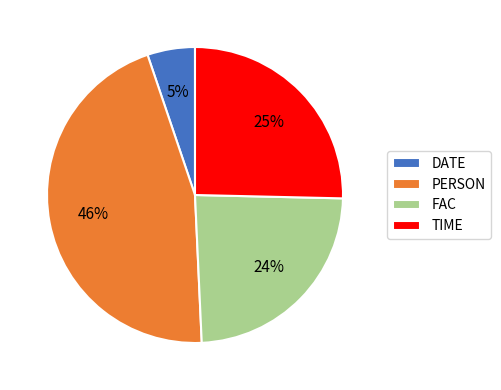

Which category has the biggest portion of the pie?

PERSON